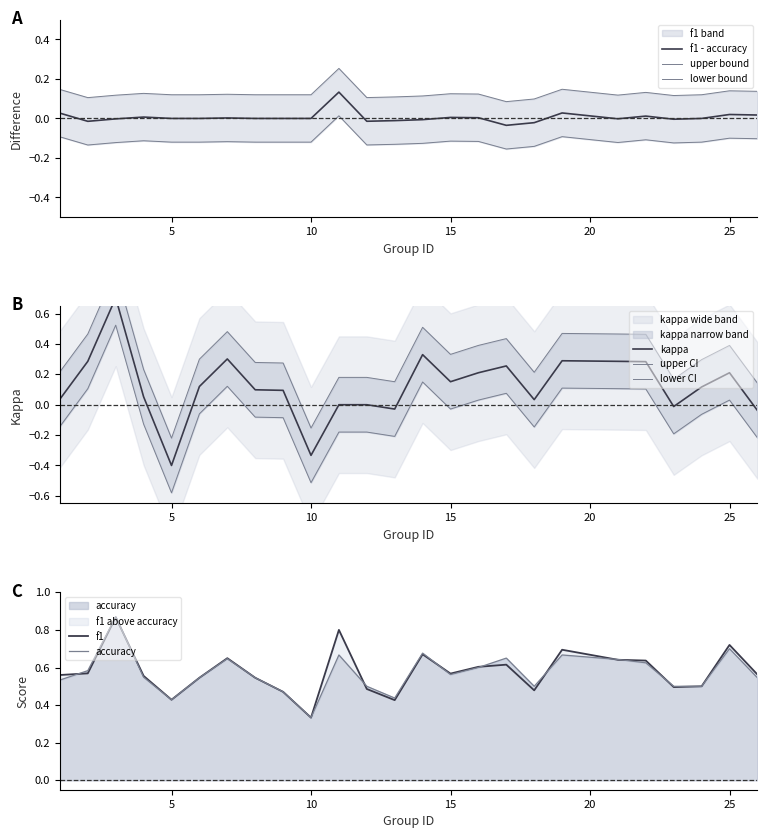

How many values in kappa are below zero?

5